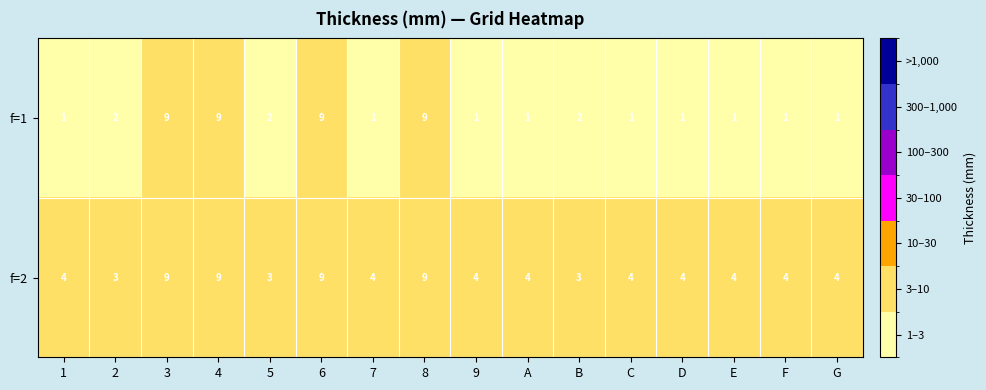

What is the total value across all series at 2?

5